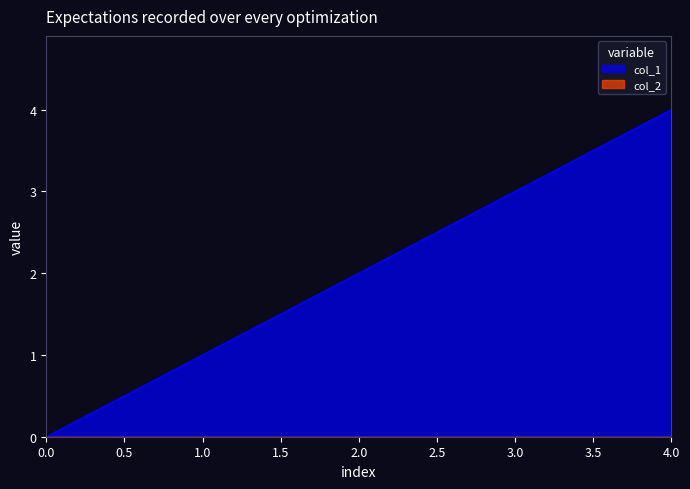

Which series has the widest spread of values?

col_1